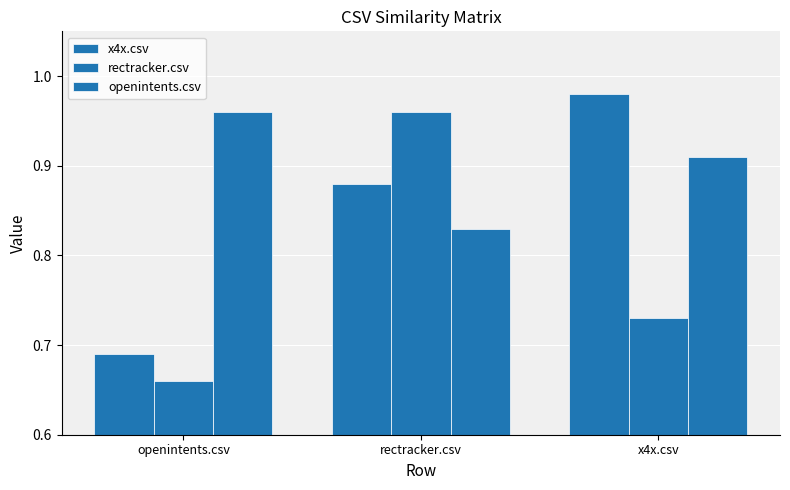

Which series changed the most between openintents.csv and x4x.csv?

x4x.csv